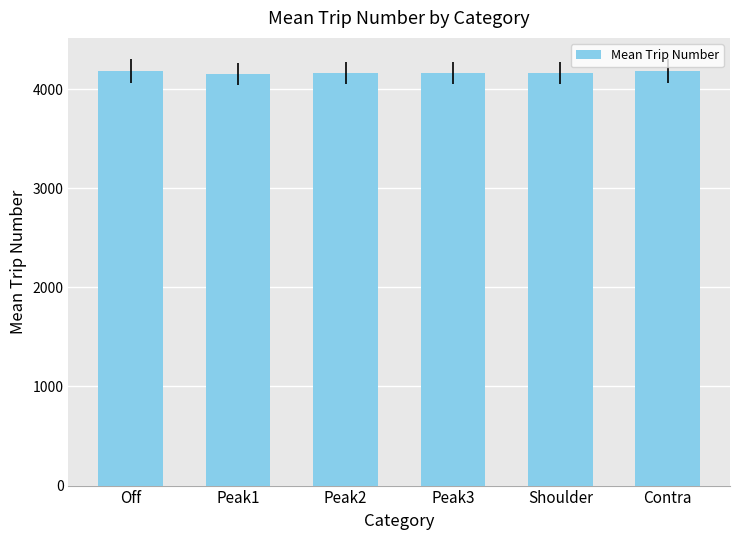

What is the approximate value at Off?

4182.2